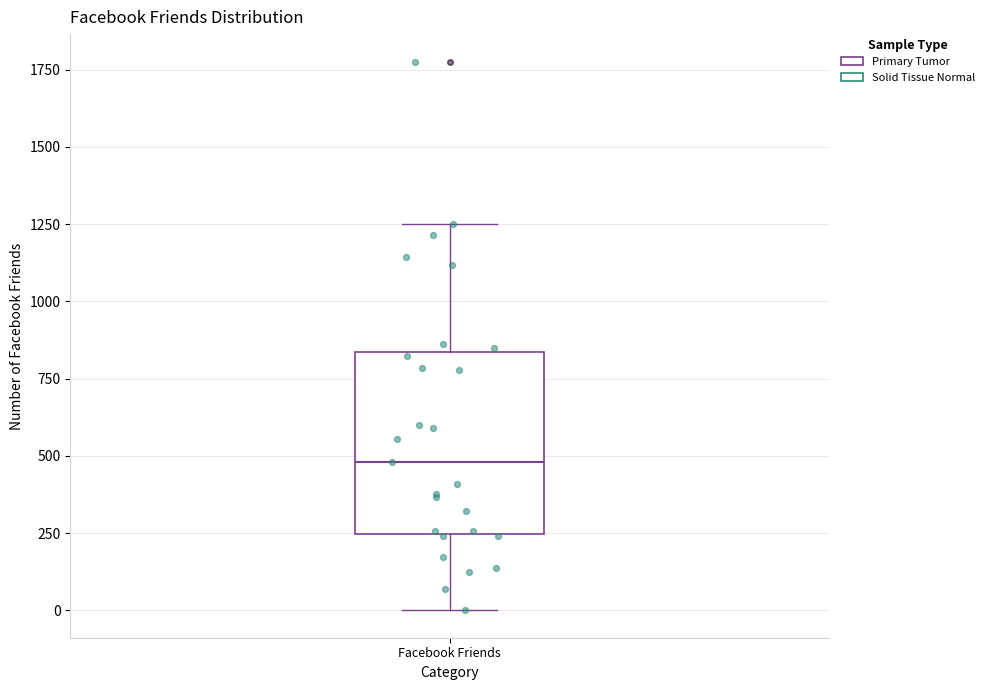

Where is the upper edge of the box for Facebook Friends on the y-axis? The values are not printed on the chart, so give them approximately, as read against the axis.

850